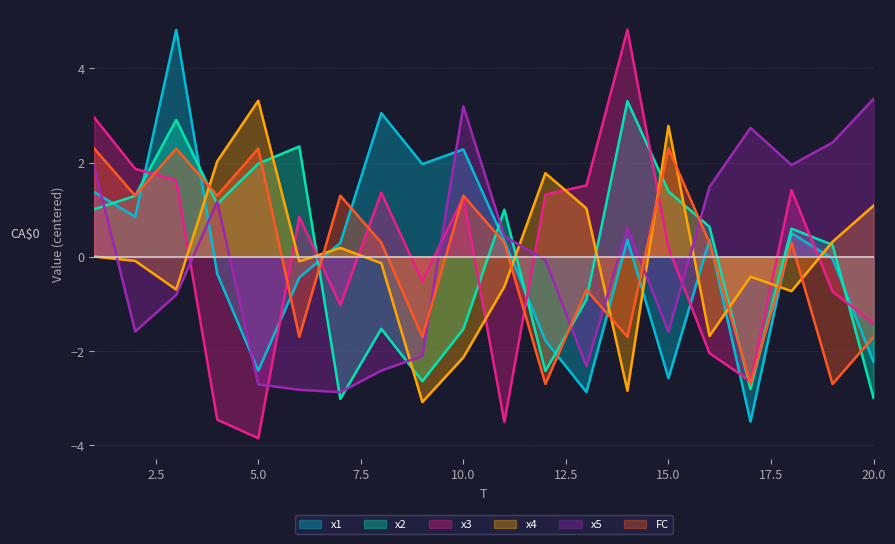

Between 8 and 18, which is larger?

8